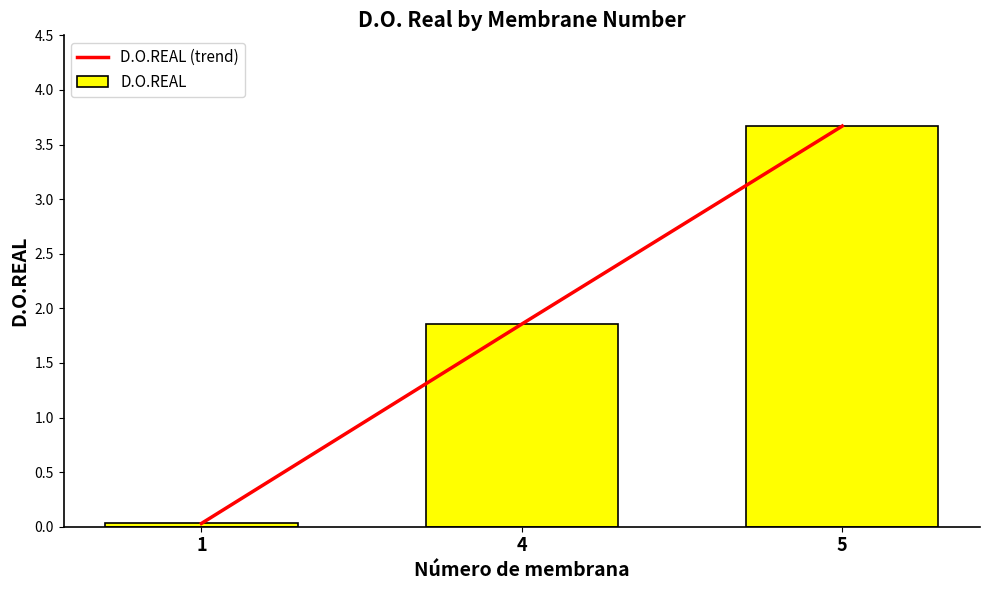

What is the total value across all series at 4?

3.7